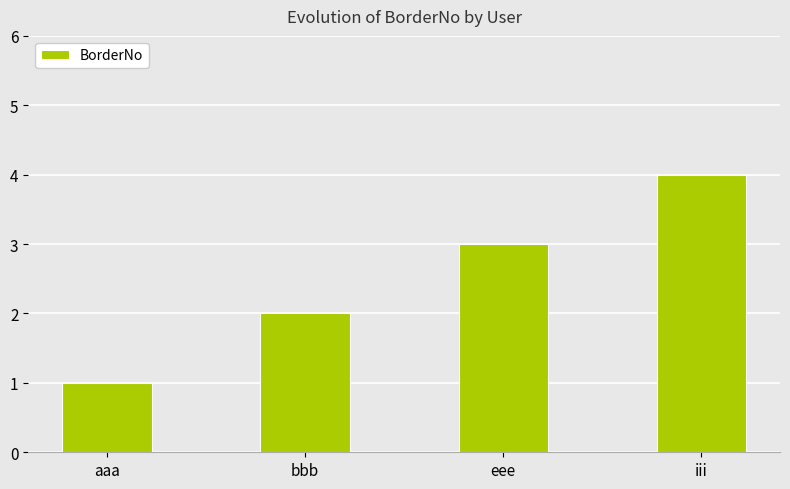

What is the label of the 1st bar from the left?

aaa